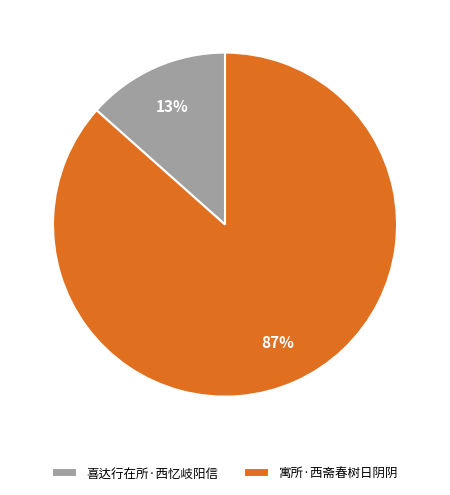

The 喜达行在所·西忆岐阳信 slice represents 13% of the pie. True or false?

True